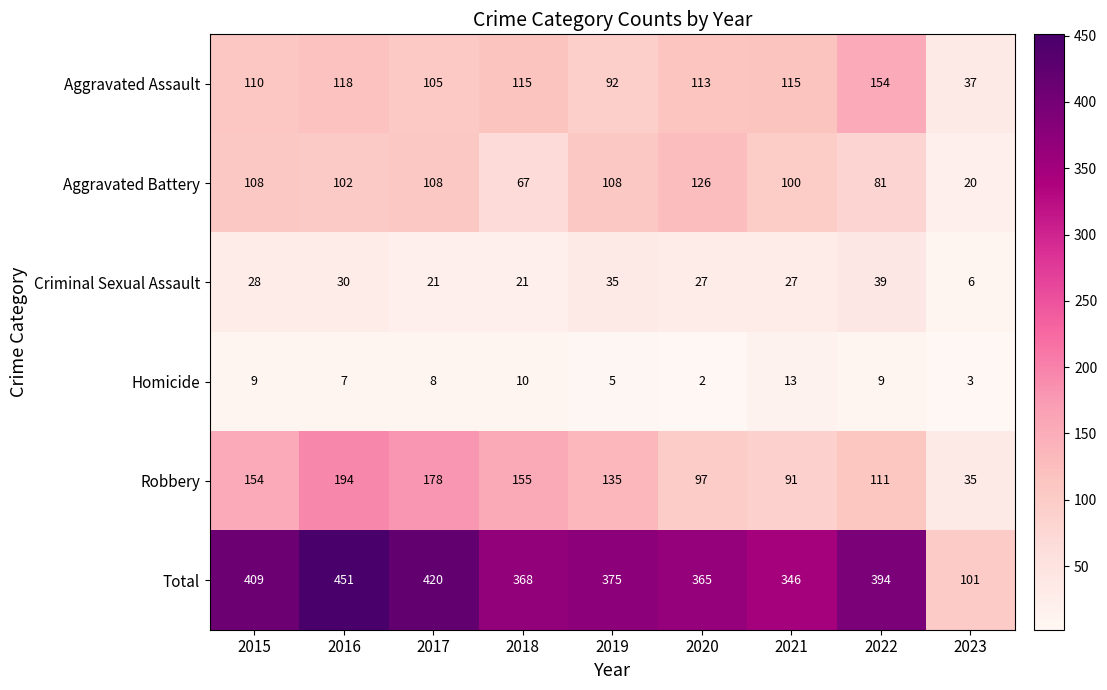

How many series are shown in this chart?

6